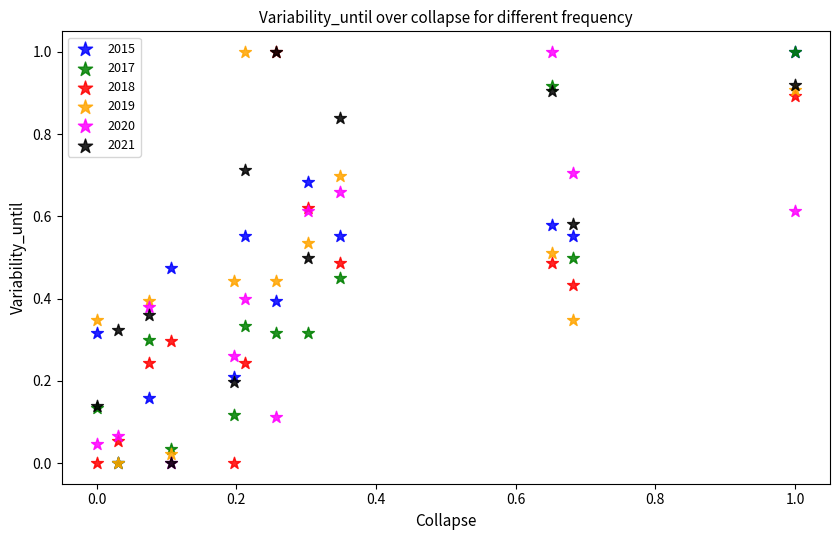

What are all the series names shown in the legend?

2015, 2017, 2018, 2019, 2020, 2021